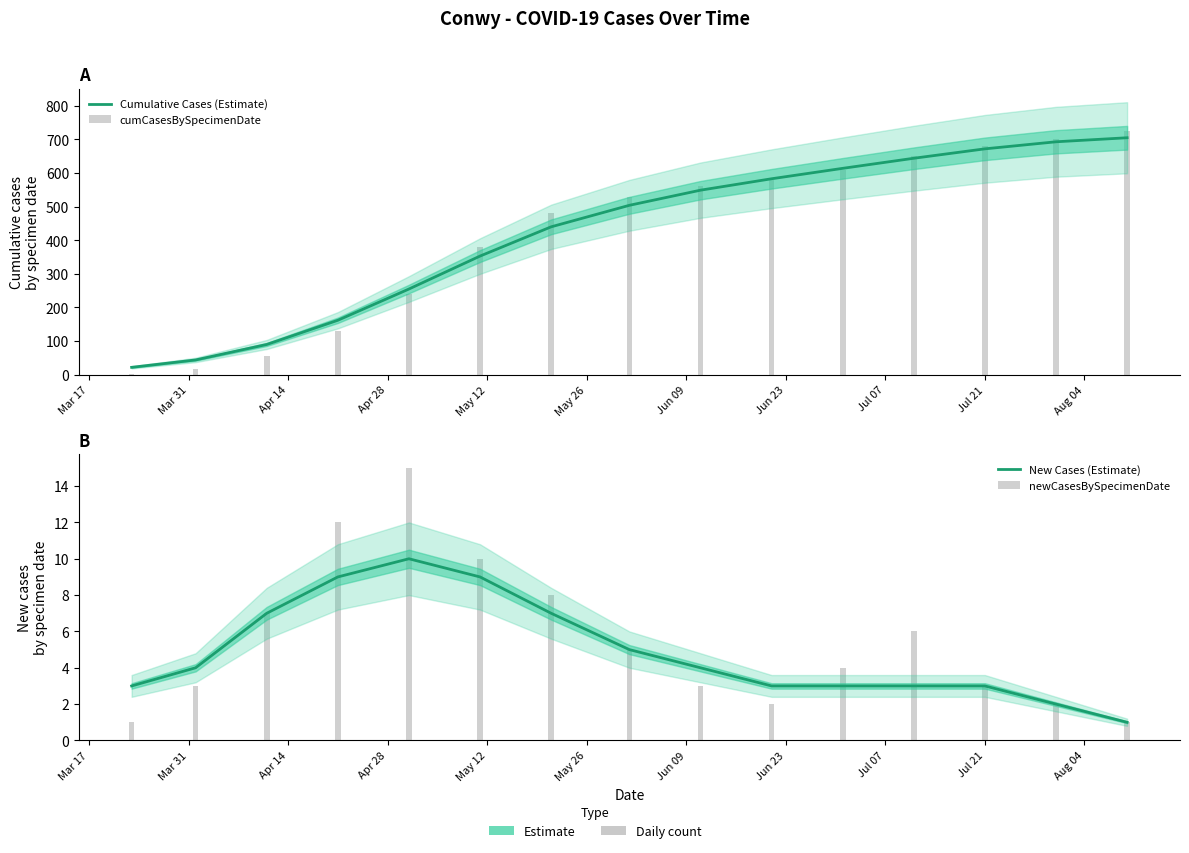

At how many categories does at least one series exceed 319?

10